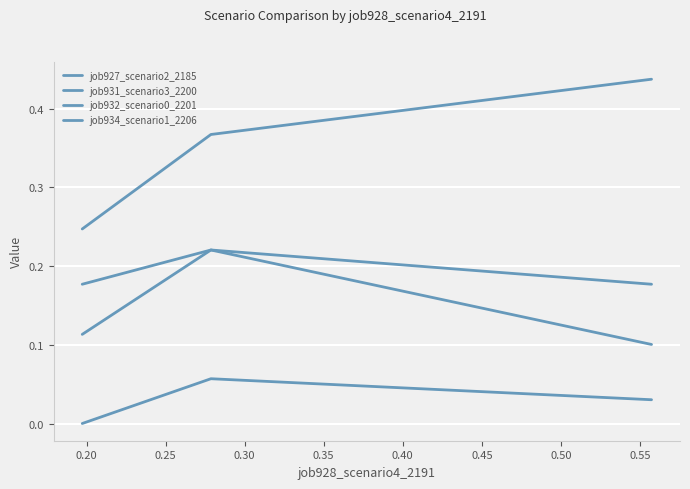

What is the maximum value shown in the chart?

0.4